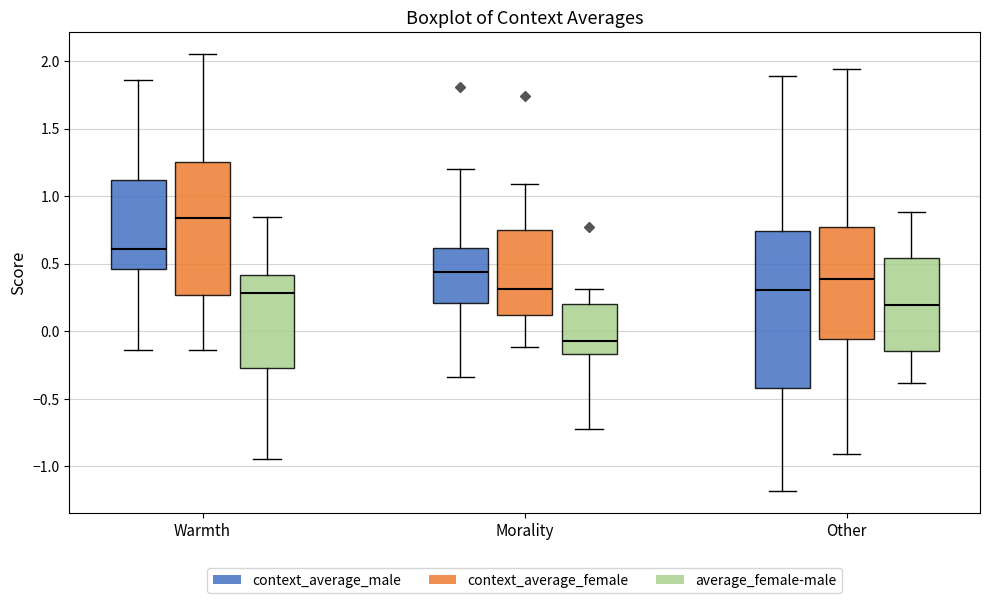

Reading left to right, read every box against the y-axis: the position of its median line, the range the box covers, and the ends of its whiskers. The values are not printed on the chart, so give them approximately, as read against the axis.

Warmth (context_average_male): median 0.60, box 0.45 to 1.10, whiskers -0.15 to 1.85
Warmth (context_average_female): median 0.85, box 0.25 to 1.25, whiskers -0.15 to 2.05
Warmth (average_female-male): median 0.30, box -0.25 to 0.40, whiskers -0.95 to 0.85
Morality (context_average_male): median 0.45, box 0.20 to 0.60, whiskers -0.35 to 1.20
Morality (context_average_female): median 0.30, box 0.10 to 0.75, whiskers -0.10 to 1.10
Morality (average_female-male): median -0.05, box -0.15 to 0.20, whiskers -0.75 to 0.30
Other (context_average_male): median 0.30, box -0.40 to 0.75, whiskers -1.20 to 1.90
Other (context_average_female): median 0.40, box -0.05 to 0.75, whiskers -0.90 to 1.95
Other (average_female-male): median 0.20, box -0.15 to 0.55, whiskers -0.40 to 0.90